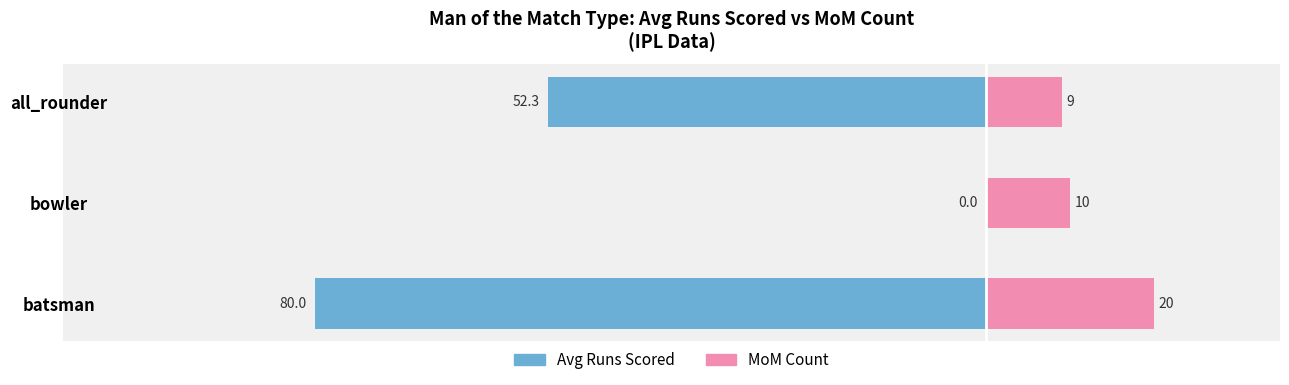

Is it true that Avg Runs Scored equals -22.5 at all_rounder?

False